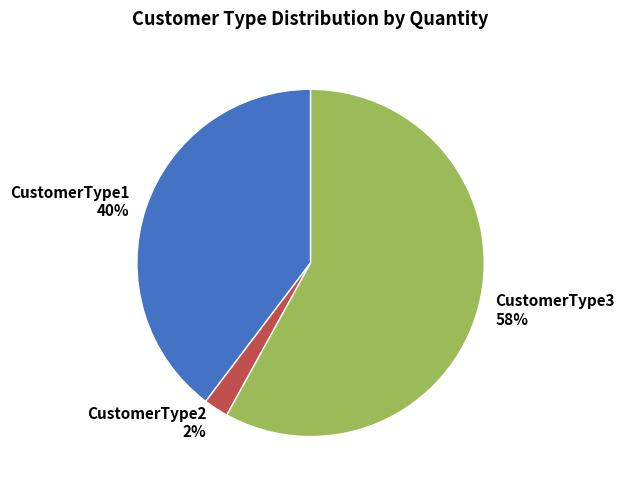

True or false: CustomerType3 accounts for 58% of the total.

True